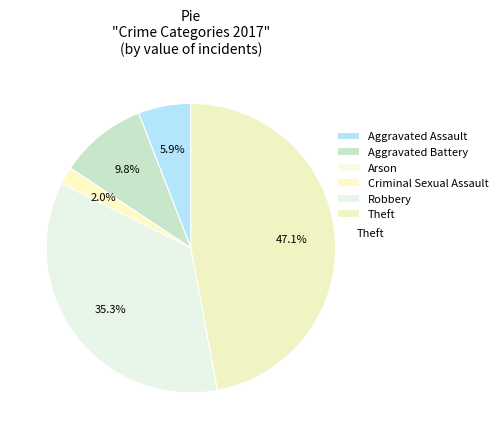

Which slice is the smallest?

Arson